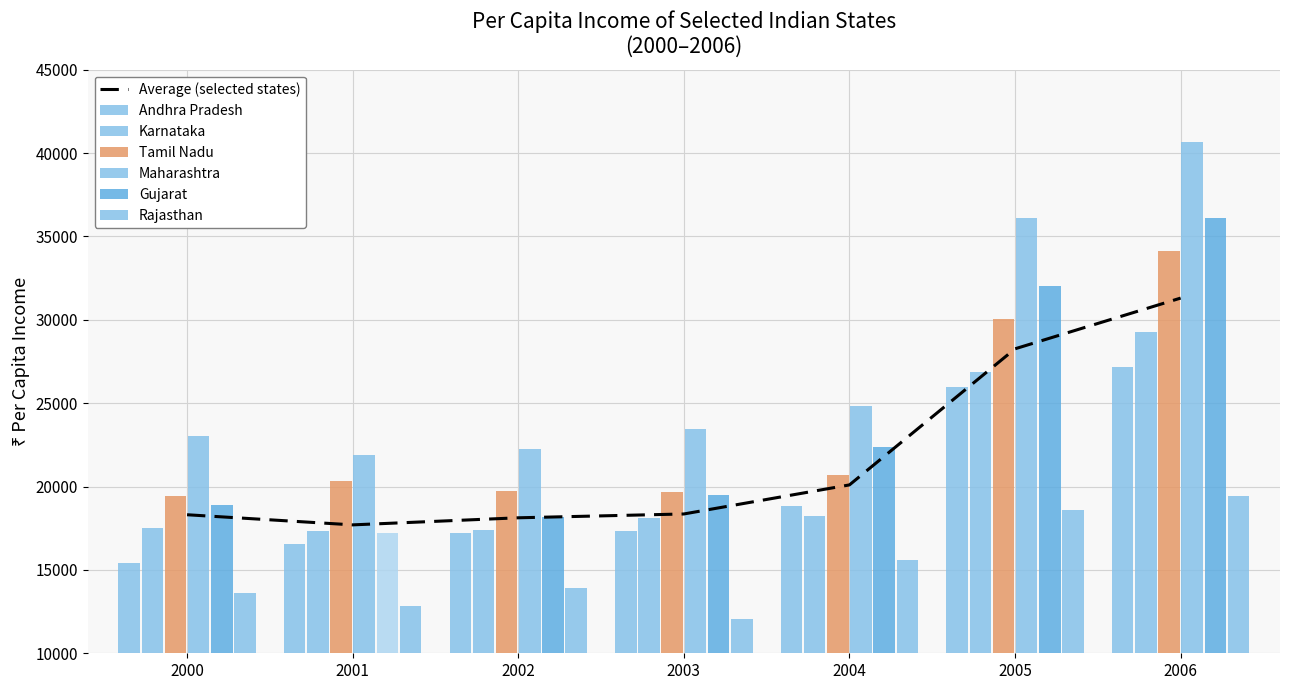

What is the greatest value displayed?

40671